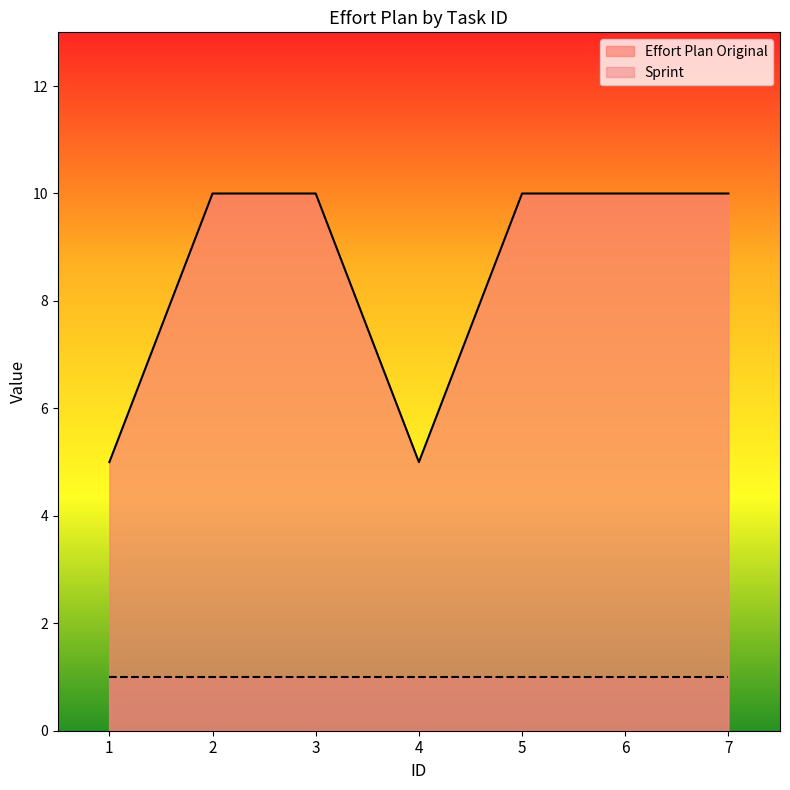

What is the sum of all values?

60